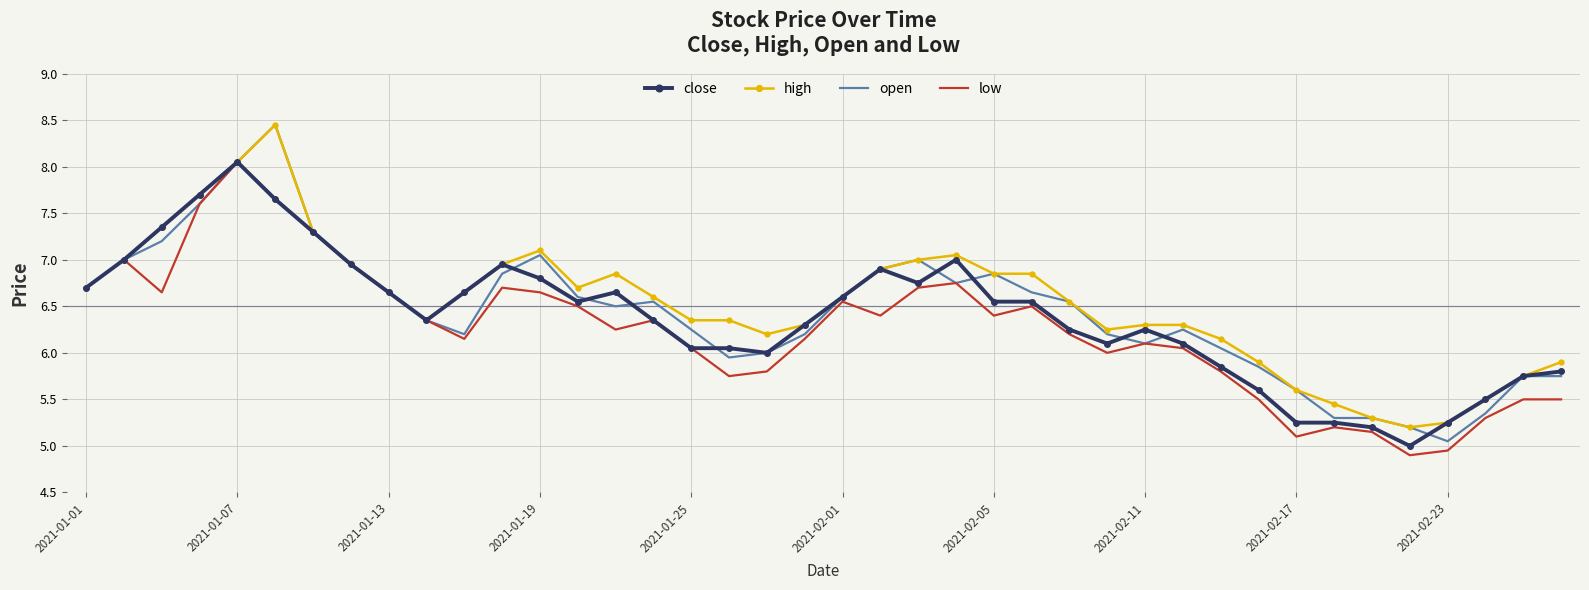

What is the greatest value displayed?

8.4